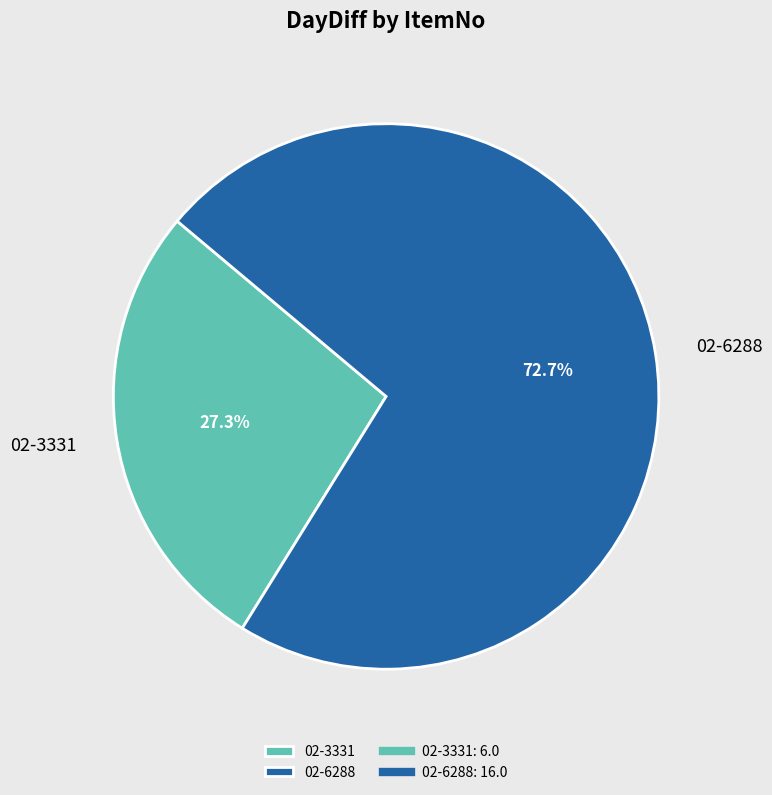

Is it true that 02-6288 is 64% of the pie?

False